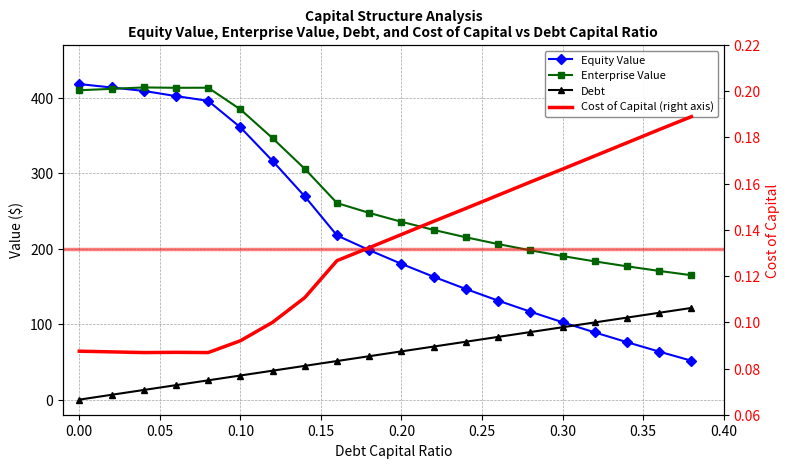

What are all the series names shown in the legend?

Equity Value, Enterprise Value, Debt, Cost of Capital (right axis)